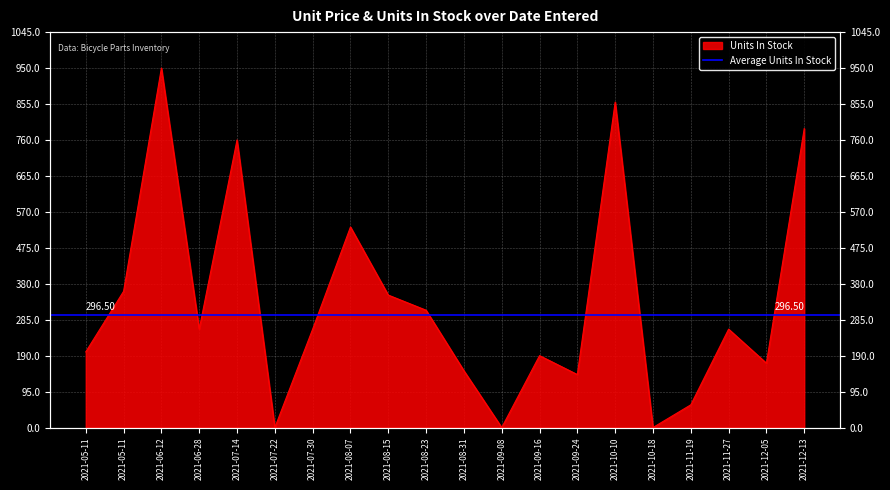

What is the ratio of the value at 2021-12-13 to the value at 2021-05-11?

2.2